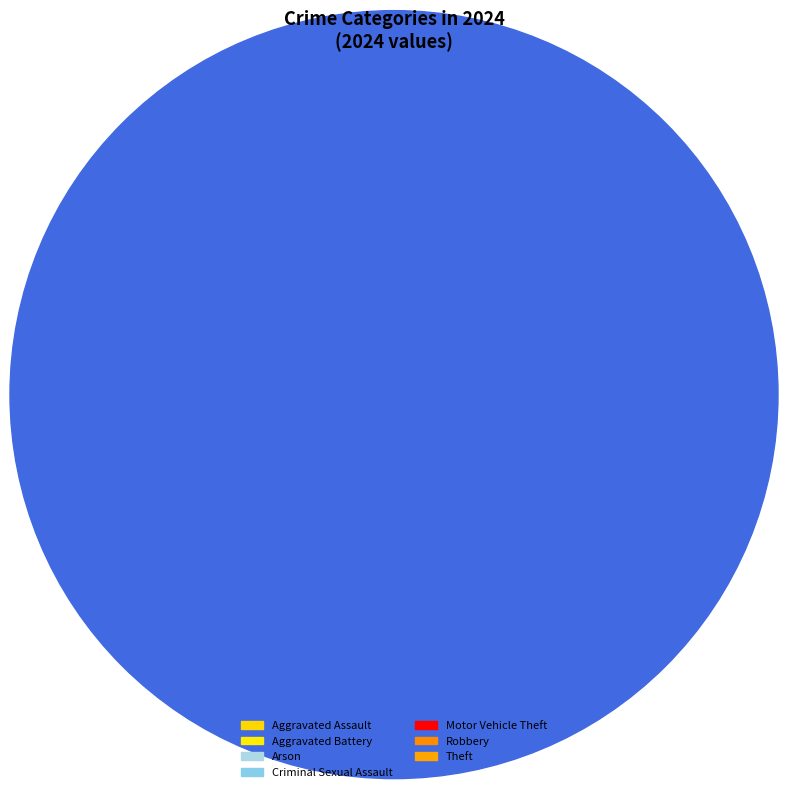

True or false: Aggravated Battery accounts for 26% of the total.

False